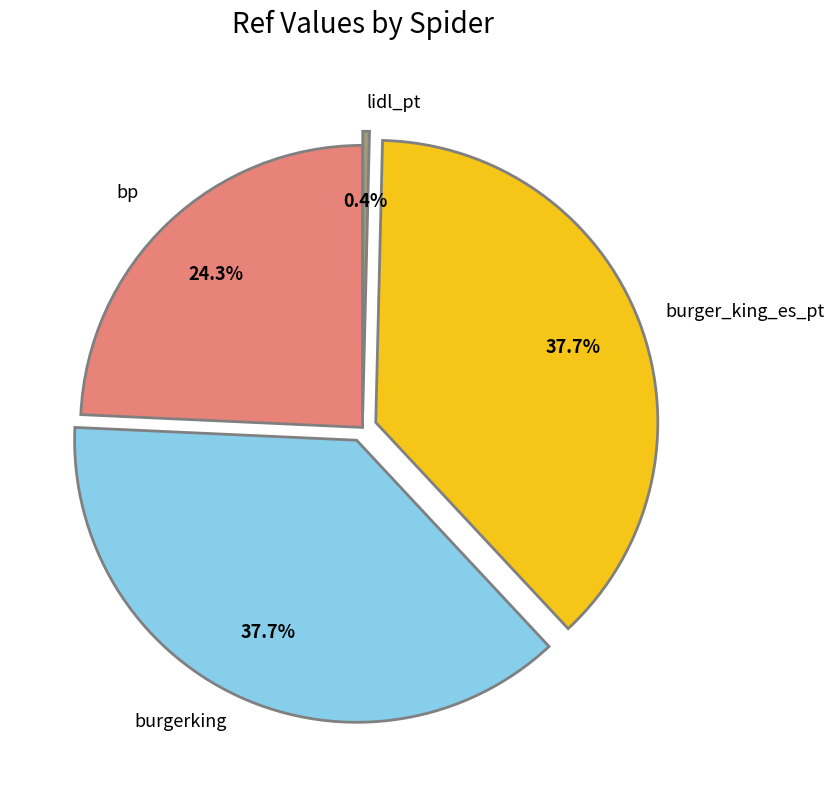

True or false: bp accounts for 32% of the total.

False